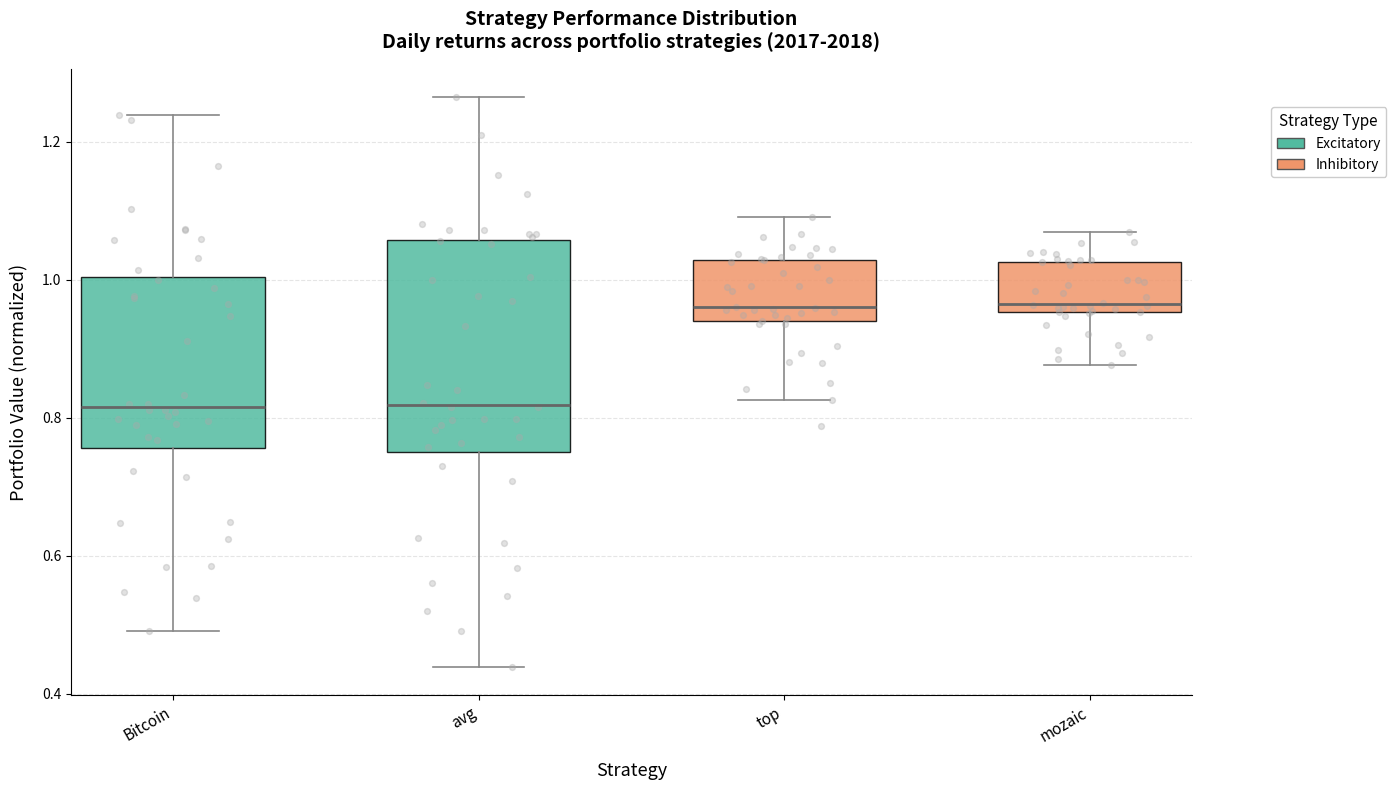

Reading left to right, read every box against the y-axis: the position of its median line, the range the box covers, and the ends of its whiskers. The values are not printed on the chart, so give them approximately, as read against the axis.

Bitcoin: median 0.82, box 0.76 to 1.00, whiskers 0.50 to 1.24
avg: median 0.82, box 0.76 to 1.06, whiskers 0.44 to 1.26
top: median 0.96, box 0.94 to 1.02, whiskers 0.82 to 1.10
mozaic: median 0.96 (just above the box's lower edge), box 0.96 to 1.02, whiskers 0.88 to 1.06